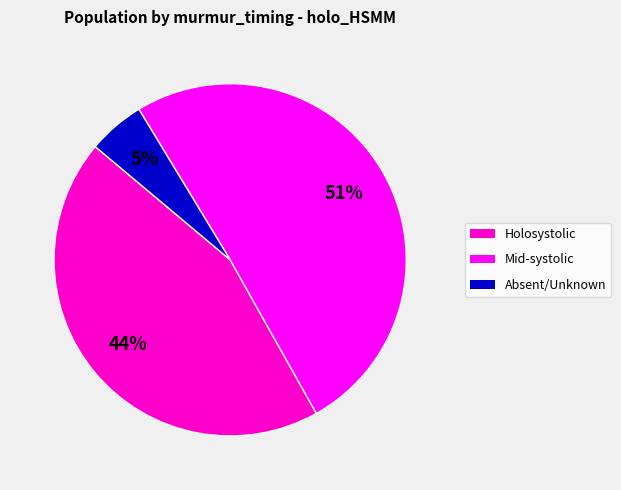

Is there any slice that represents more than half of the pie?

Yes